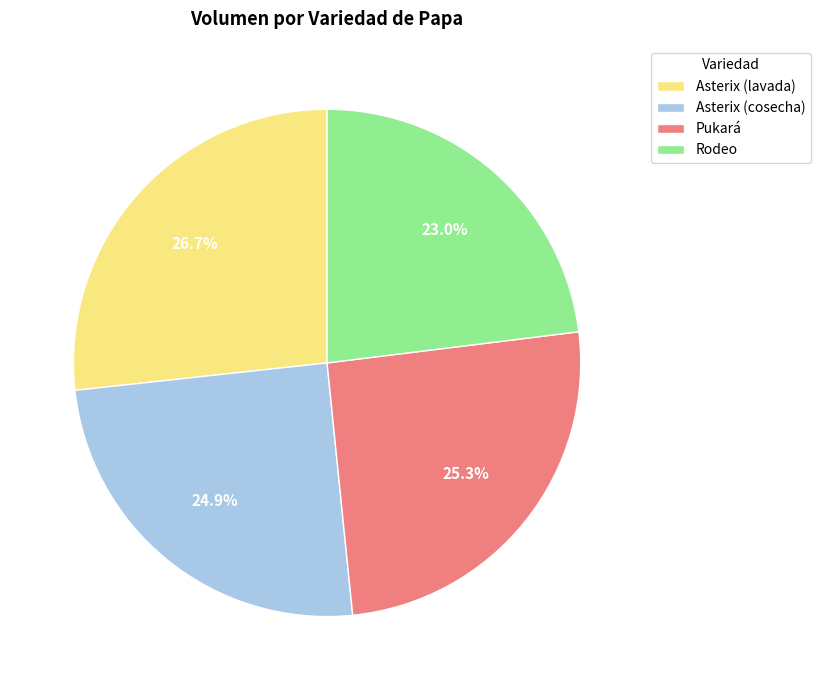

What percentage is the Asterix (lavada) slice, to the nearest percent?

27%